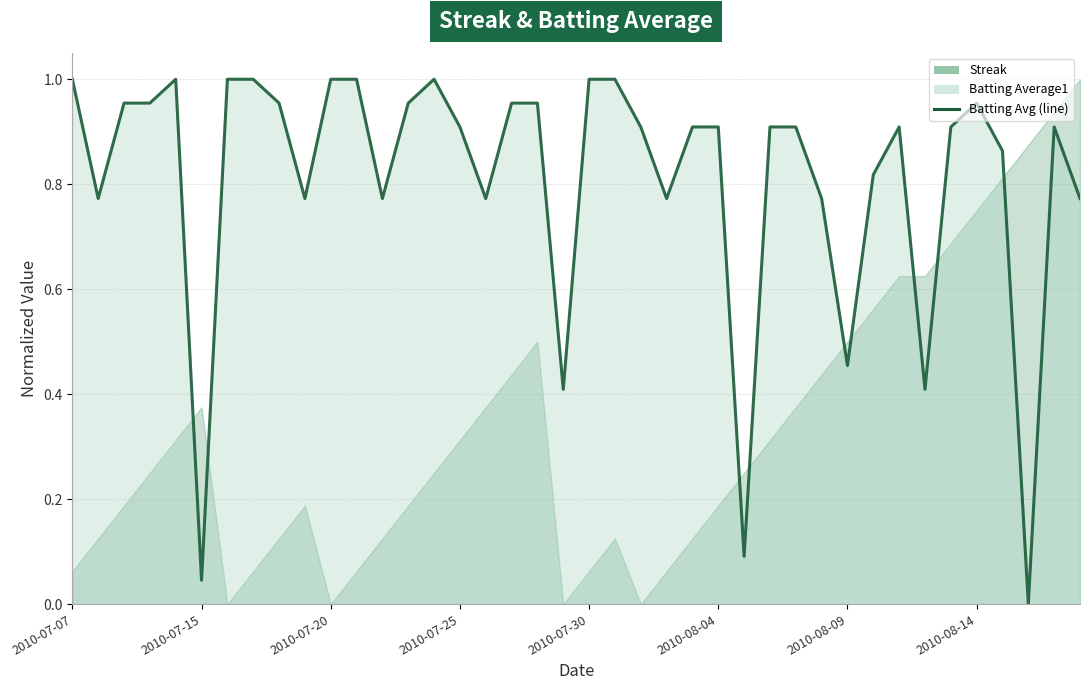

How many values are above zero?

39